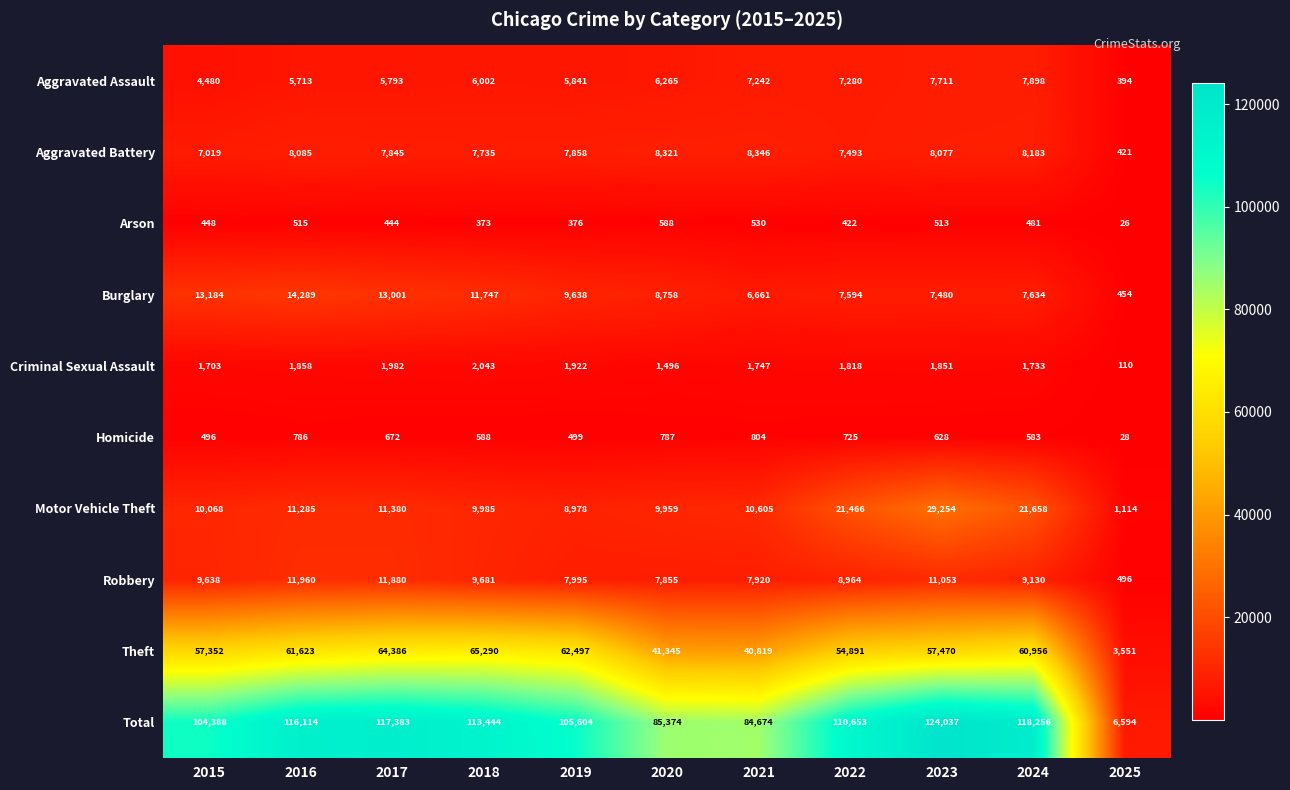

List the series in order of their peak value, lowest first.

Arson, Homicide, Criminal Sexual Assault, Aggravated Assault, Aggravated Battery, Robbery, Burglary, Motor Vehicle Theft, Theft, Total